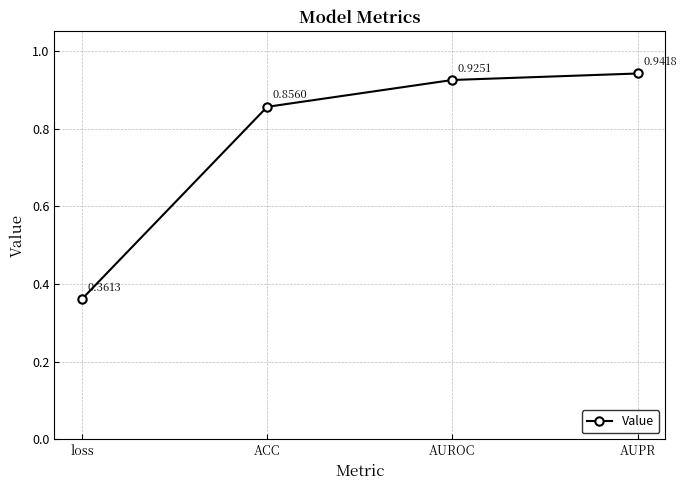

What is the change in value from ACC to AUPR?

+0.1